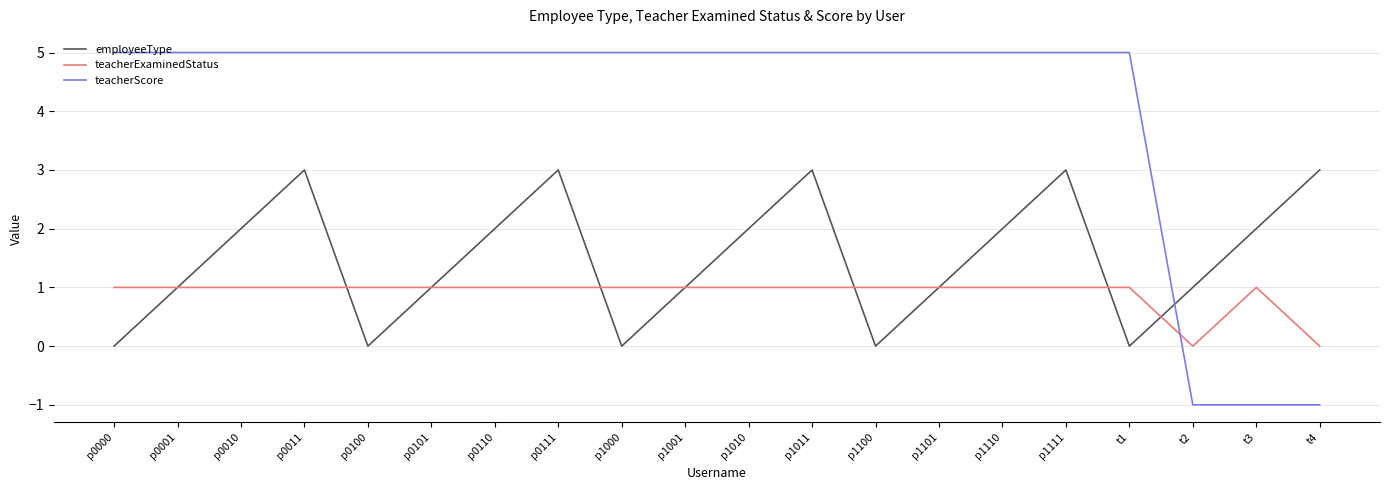

What position from the right is p0010?

18